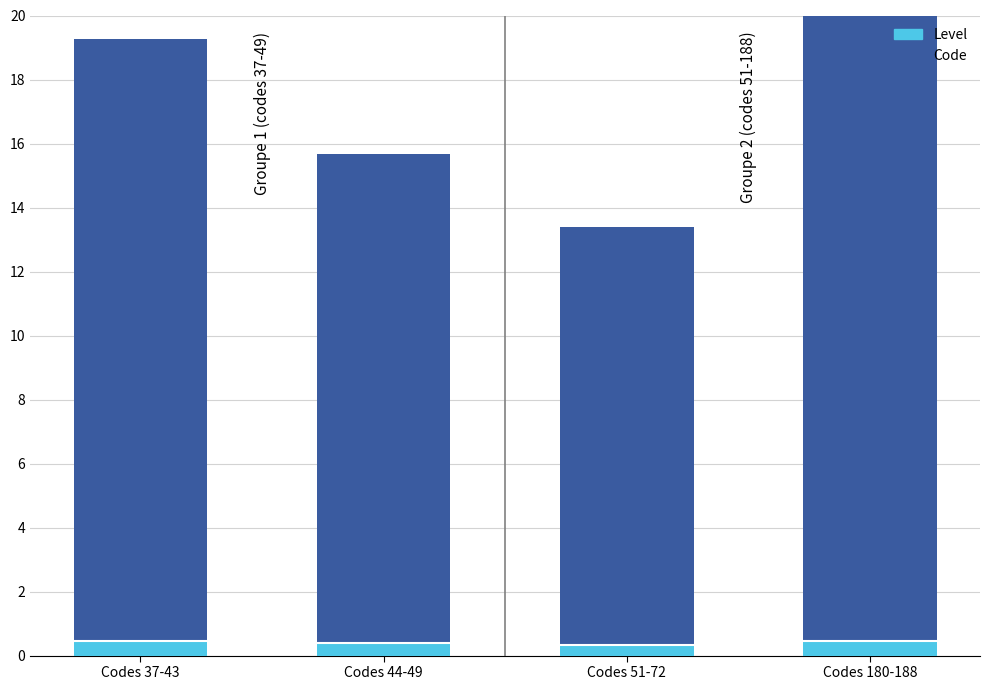

What position from the left is Codes 44-49?

2